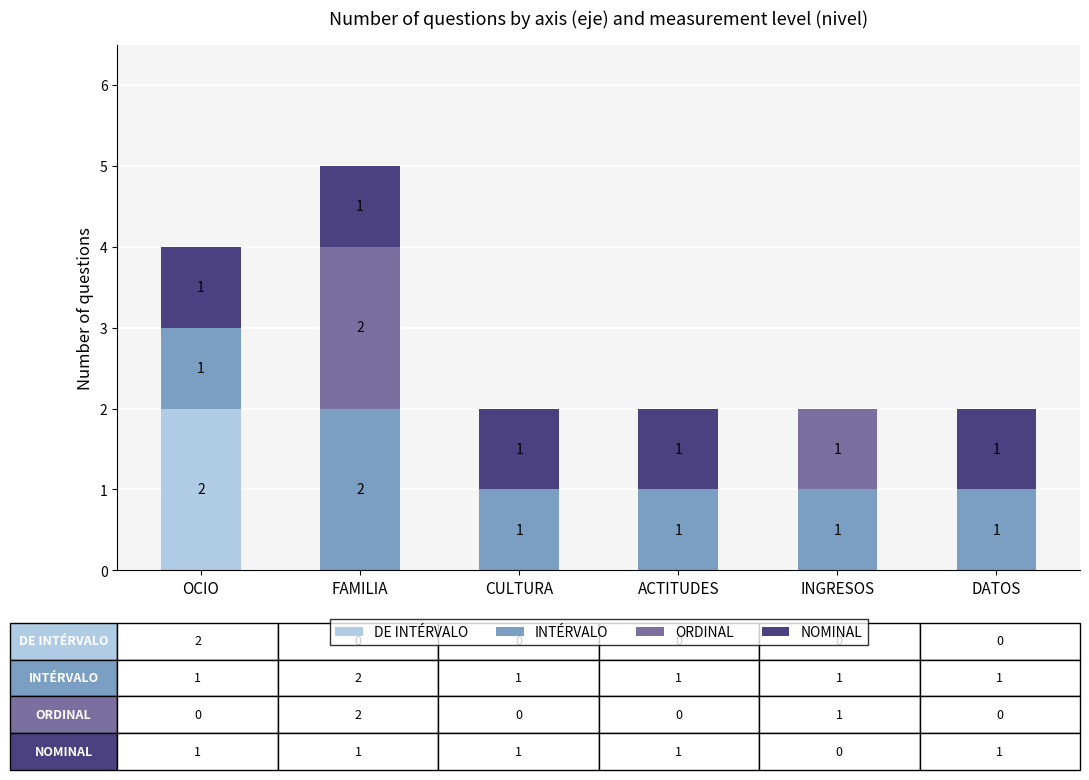

Are the bars grouped side by side (vs. stacked)?

No